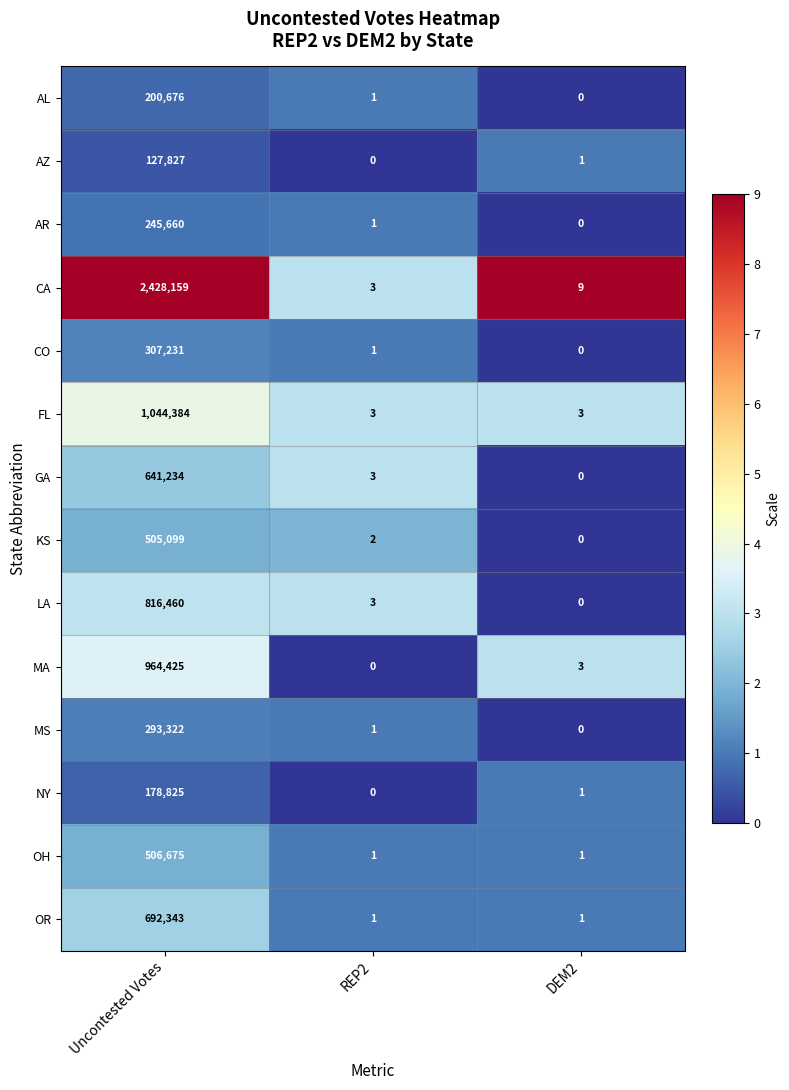

What is the difference between the maximum and minimum values in the GA series?

641234